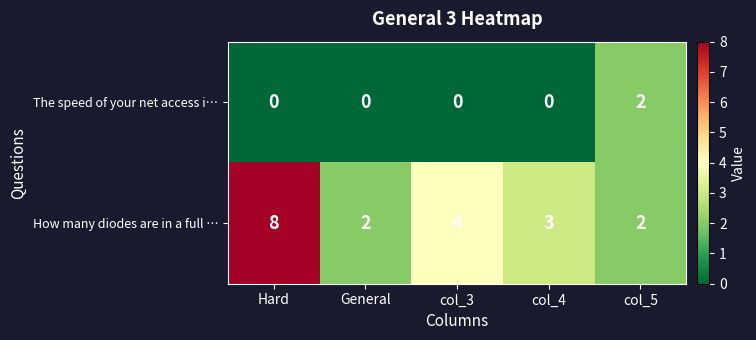

List the series in order of their peak value, highest first.

How many diodes are in a full …, The speed of your net access i…